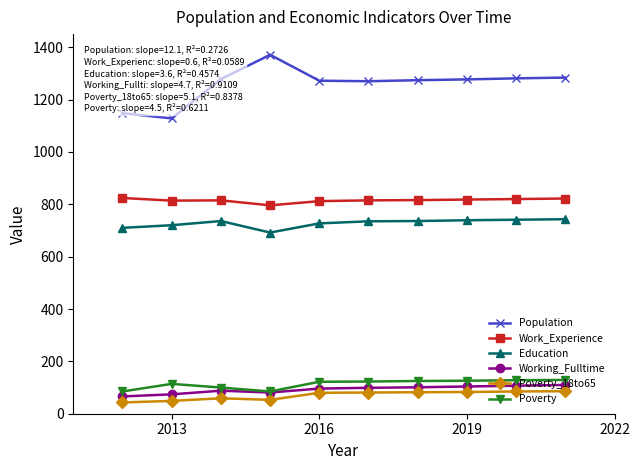

Does the chart have visible grid lines?

No